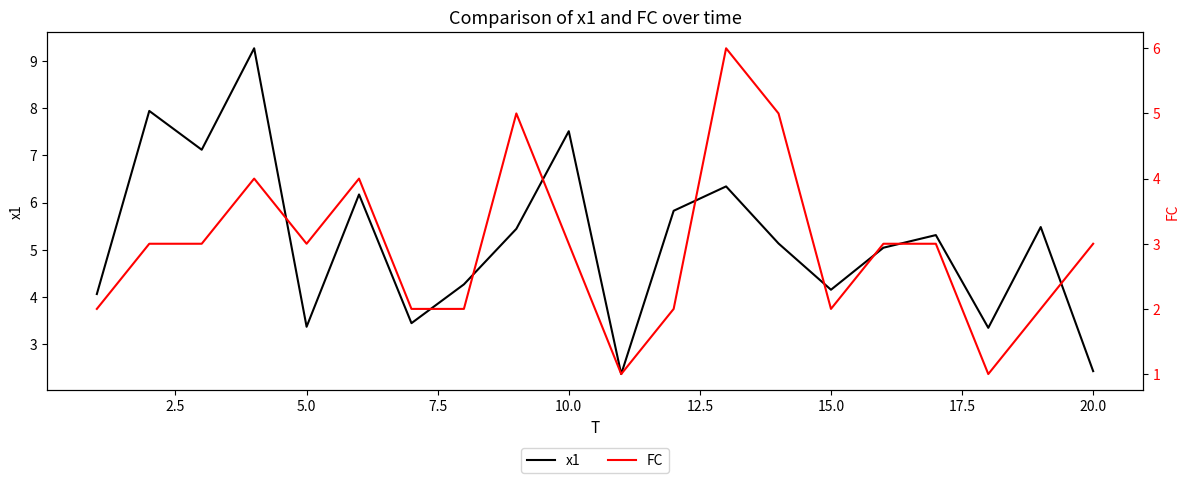

What are all the series names shown in the legend?

x1, FC